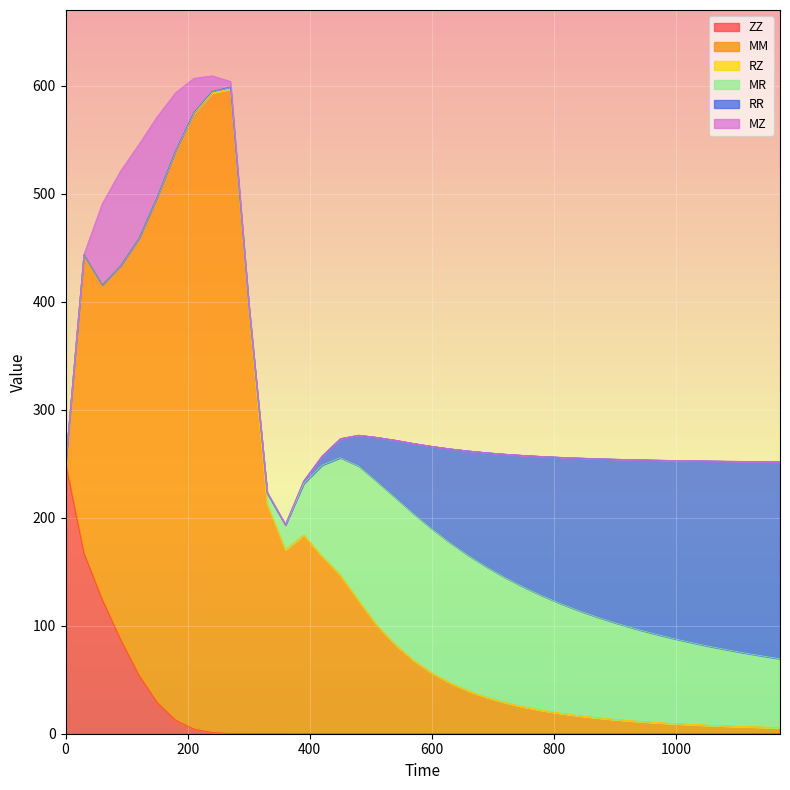

True or false: MM has more than 1 points higher than both neighbors.

True